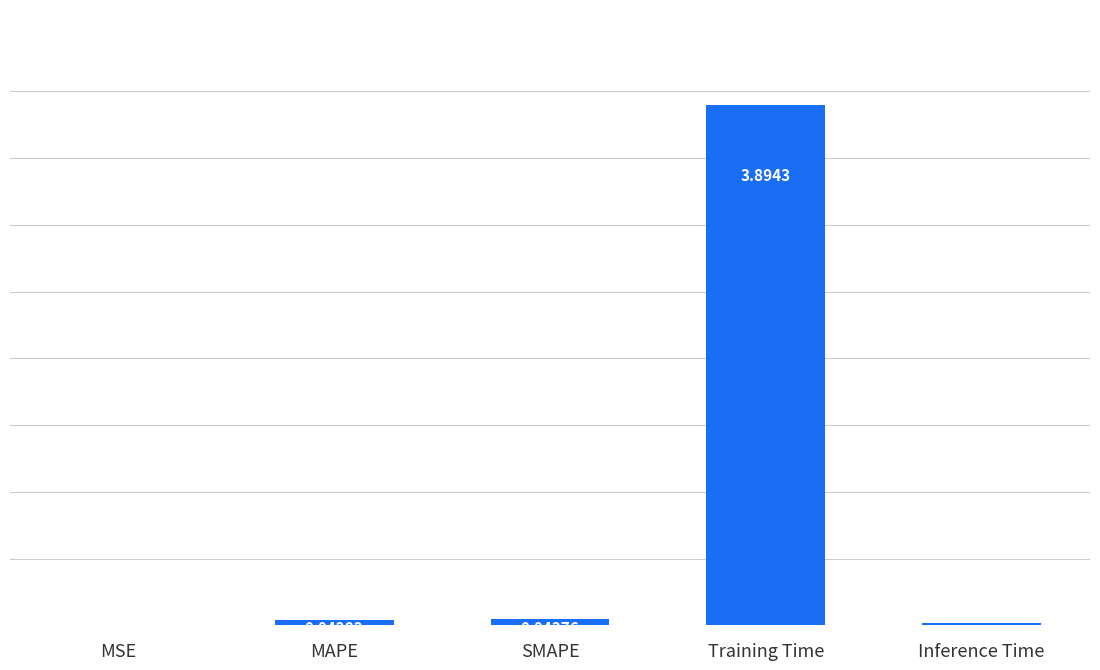

Does the chart contain stacked bars?

No